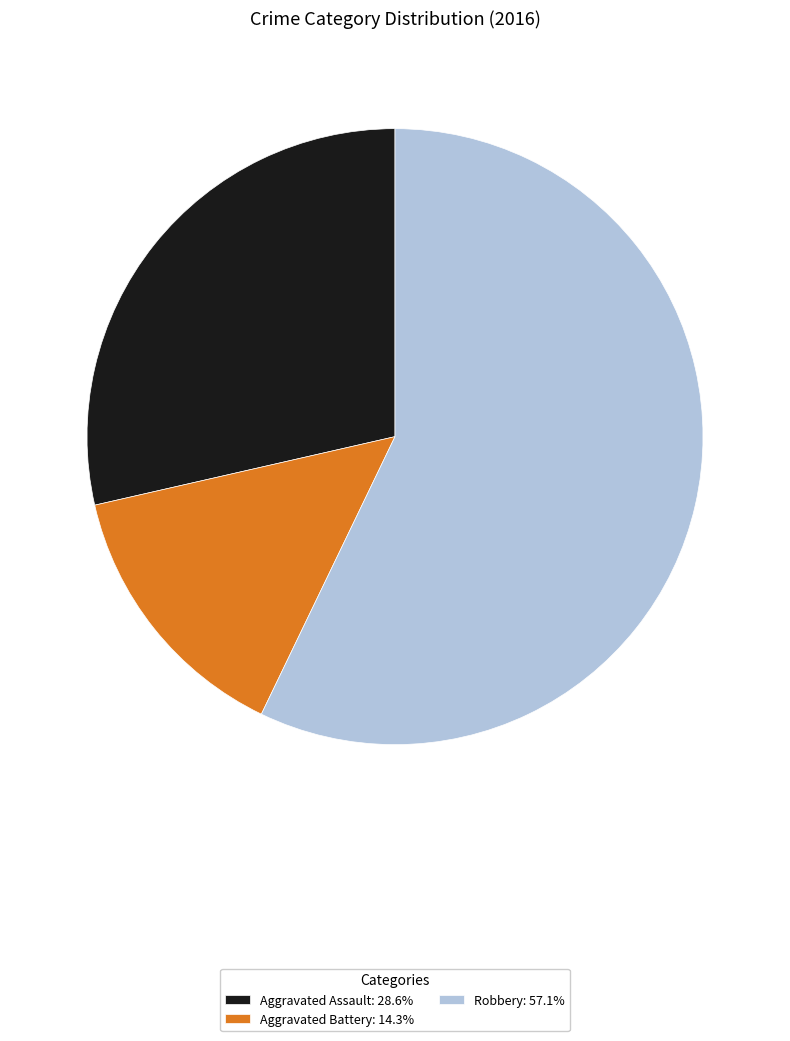

Approximately how many times larger is the value at Robbery: 57.1% compared to Aggravated Battery: 14.3%?

4.0